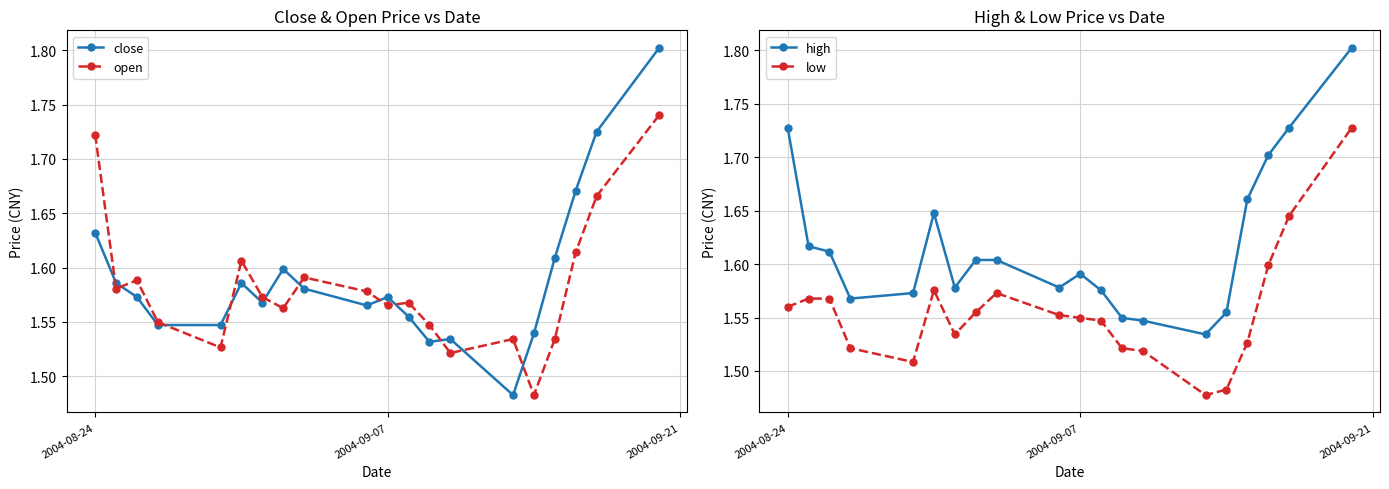

What position from the left is 2004-08-24?

1